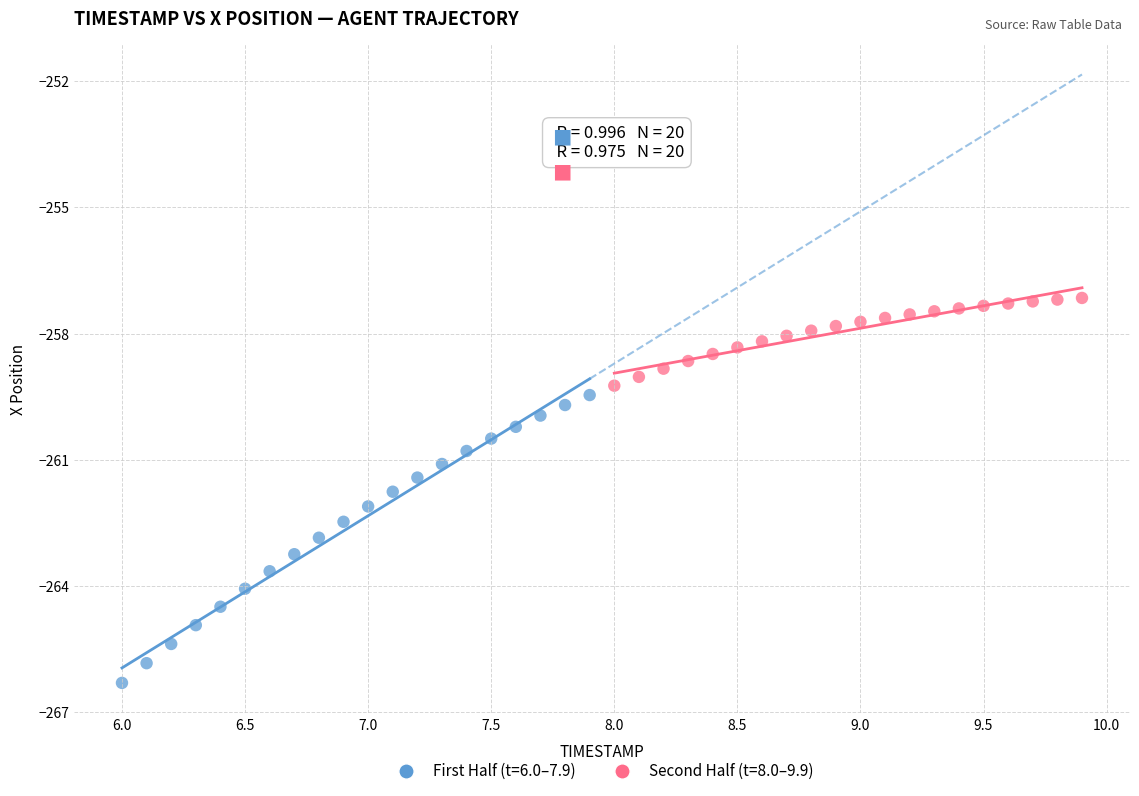

Which series has the largest Y range (max minus min)?

First Half (t=6.0–7.9)